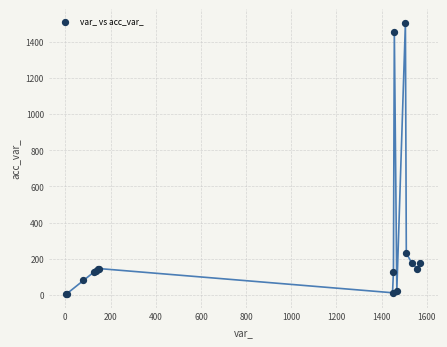

What Y value in the scatter plot is closest to 755?

231